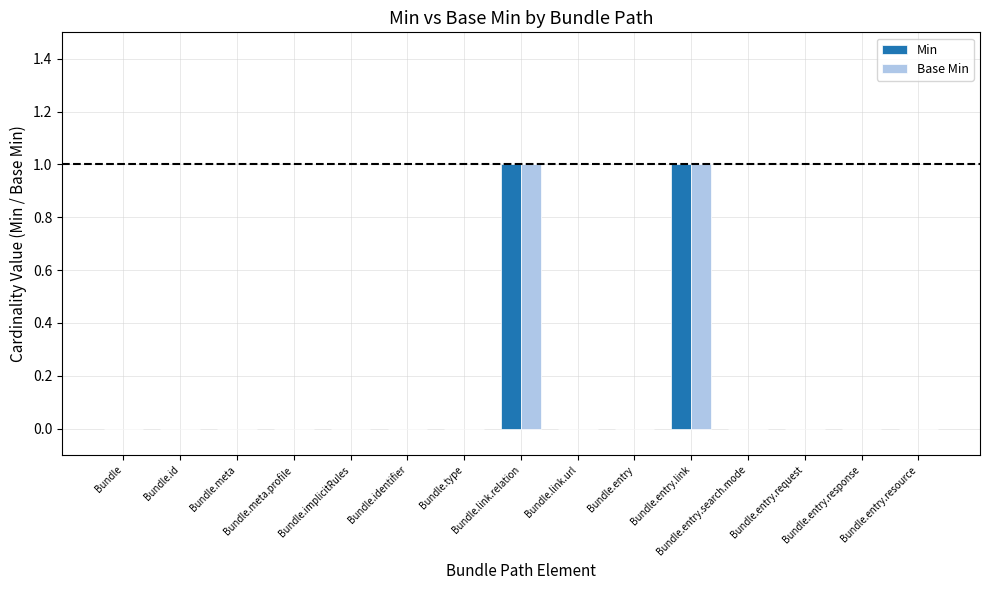

Between Bundle.link.relation and Bundle.entry, which series saw the biggest shift?

Min